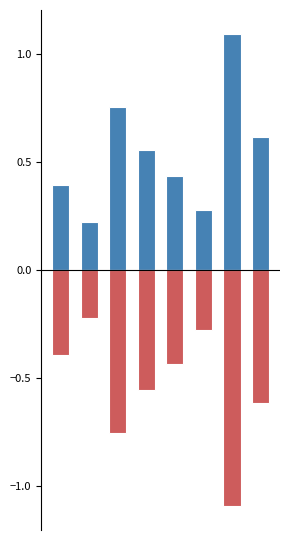

What is the difference between the maximum and minimum values in the score_sum series?

0.9